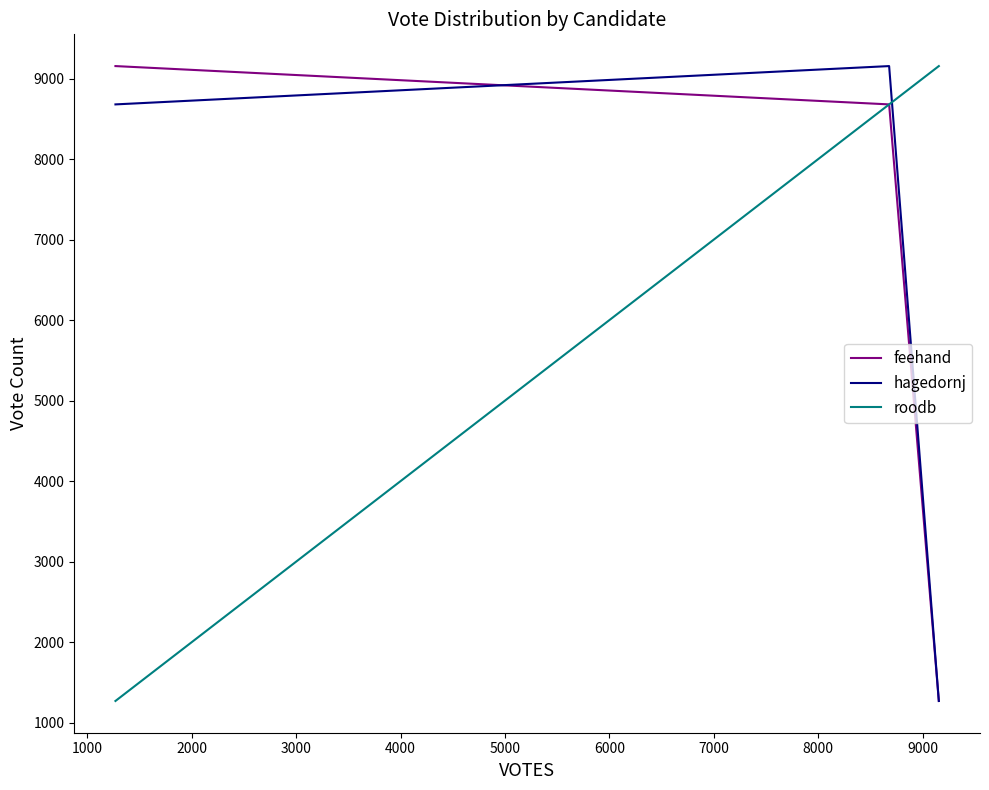

What is the minimum value shown in the chart?

1269